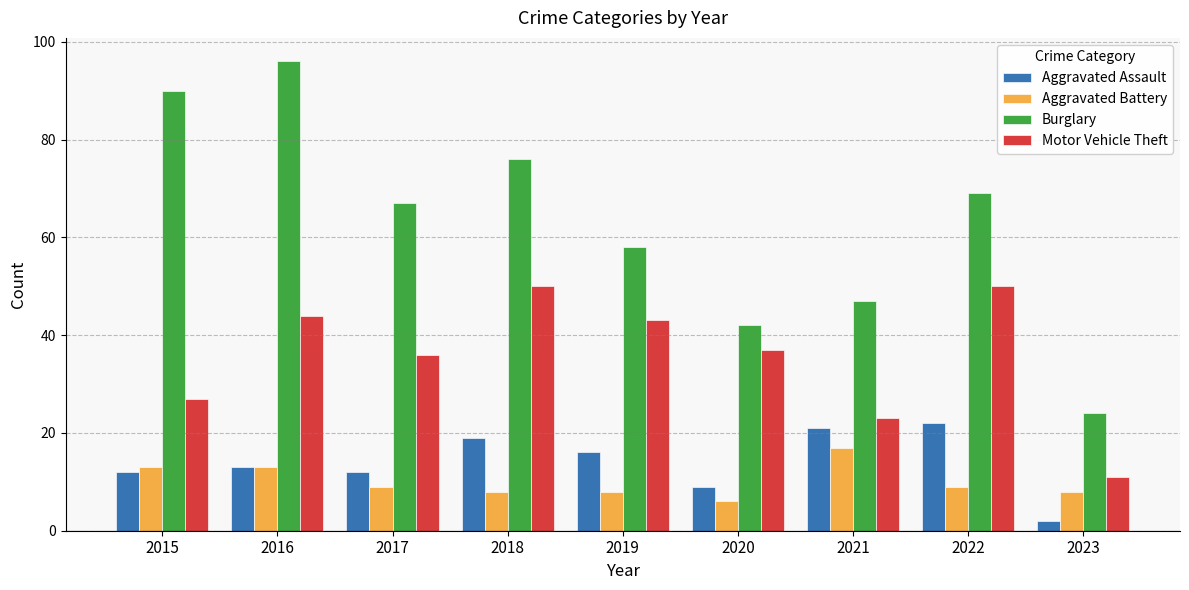

Reading left to right, list all the values displayed in this chart.

Aggravated Assault: 2015=12	2016=13	2017=12	2018=19	2019=16	2020=9	2021=21	2022=22	2023=2
Aggravated Battery: 2015=13	2016=13	2017=9	2018=8	2019=8	2020=6	2021=17	2022=9	2023=8
Burglary: 2015=90	2016=96	2017=67	2018=76	2019=58	2020=42	2021=47	2022=69	2023=24
Motor Vehicle Theft: 2015=27	2016=44	2017=36	2018=50	2019=43	2020=37	2021=23	2022=50	2023=11